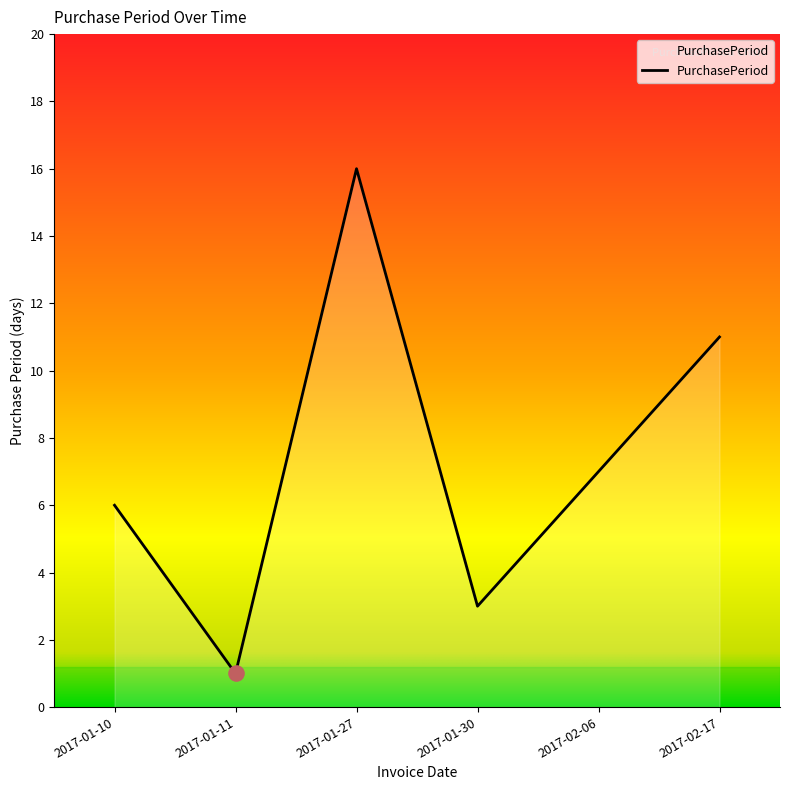

What is the change in value from 2017-01-10 to 2017-02-17?

+5